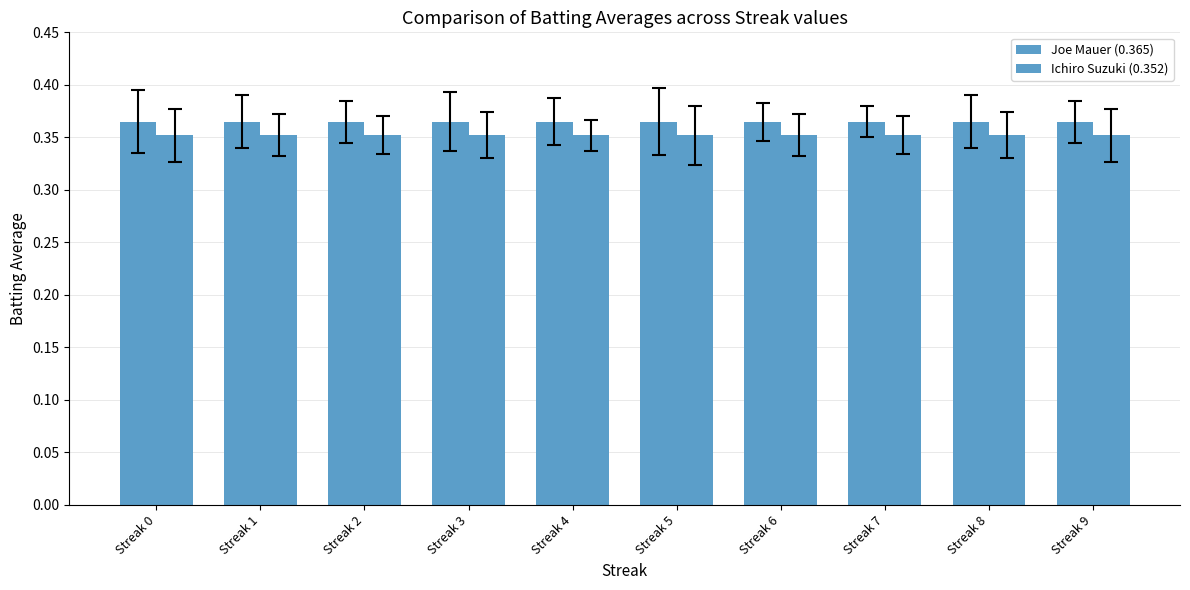

The Ichiro Suzuki (0.352) series shows 0.5 at Streak 3. True or false?

False